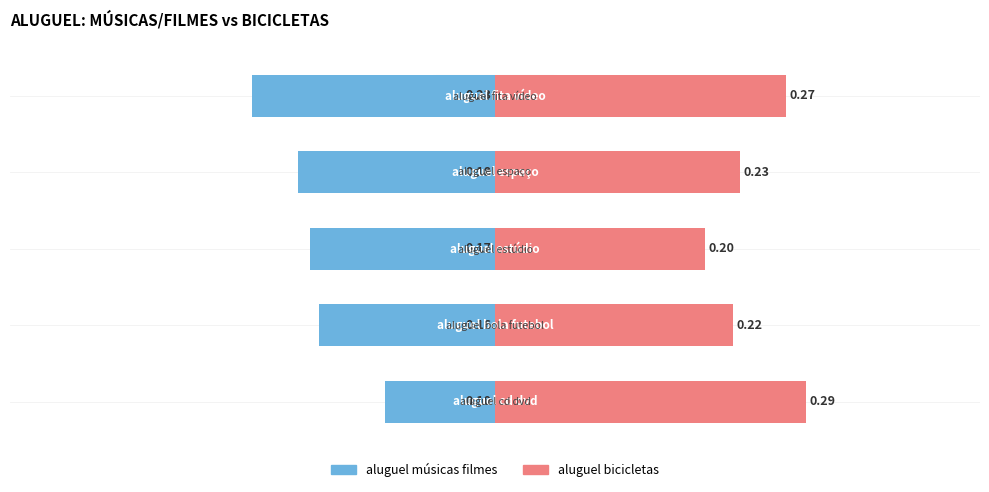

What is the value of the aluguel bicicletas bar at the 1st from the left?

0.3